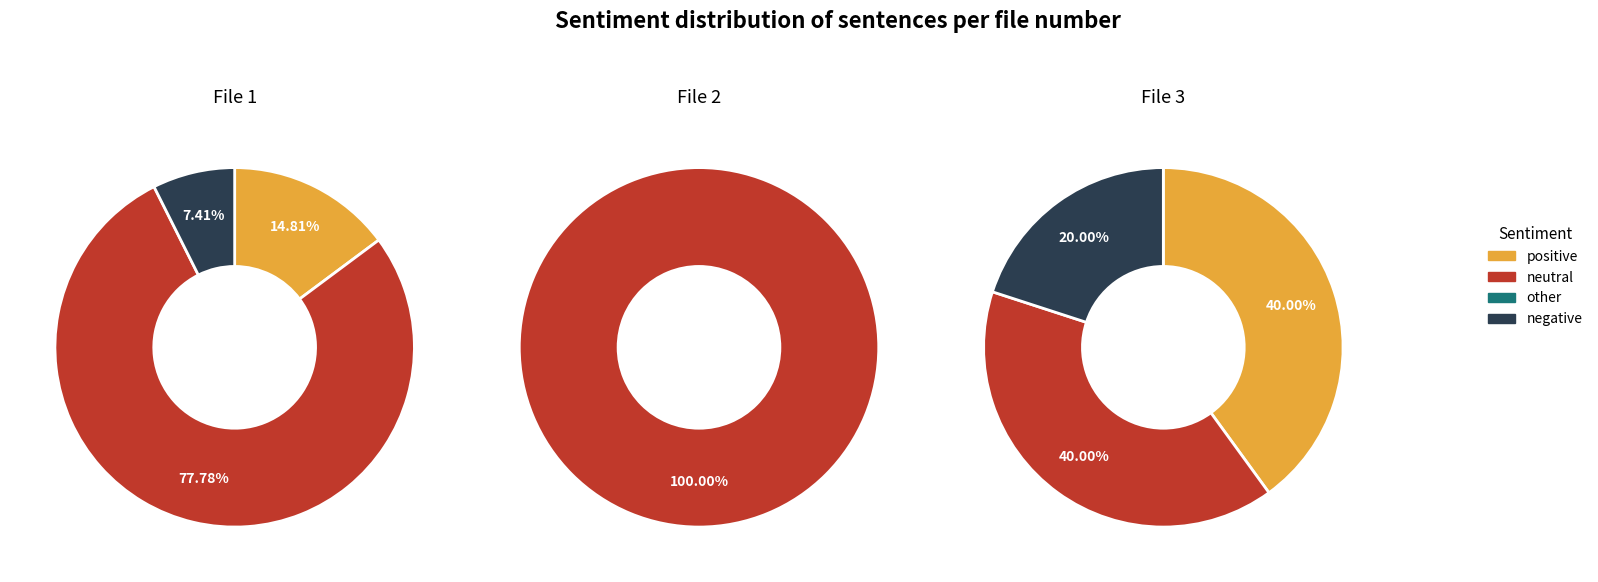

True or false: 1 accounts for 44% of the total.

True